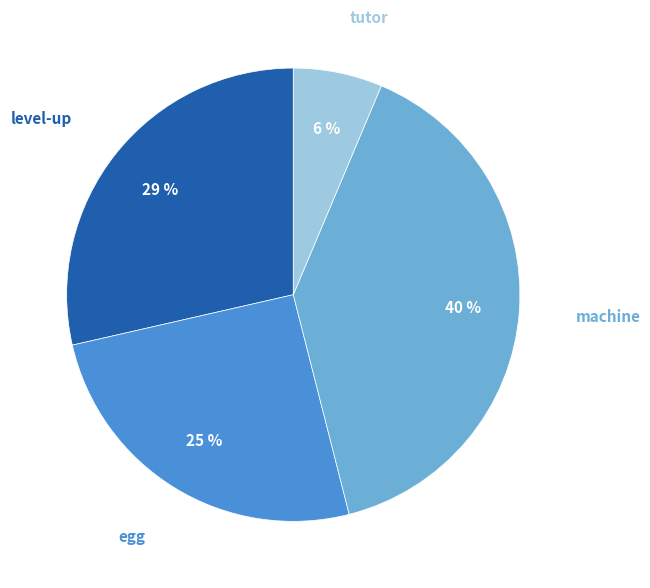

Which has a higher value, tutor or machine?

machine